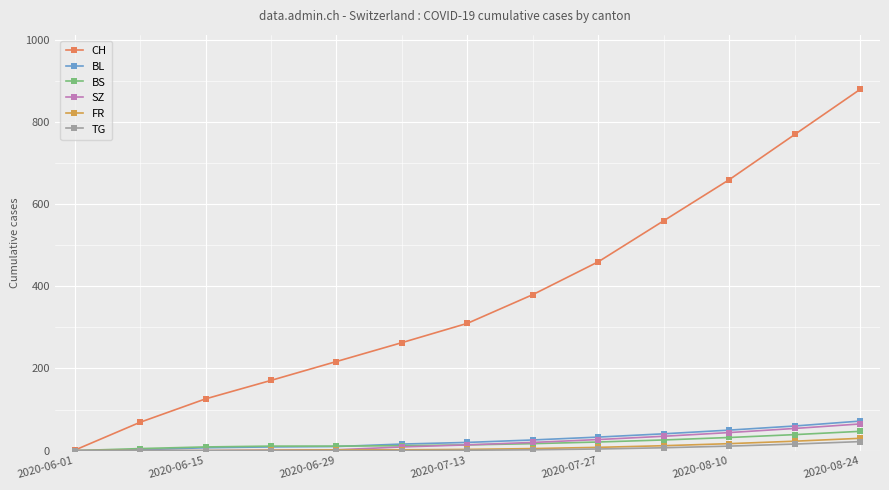

Which series has the widest spread of values?

CH